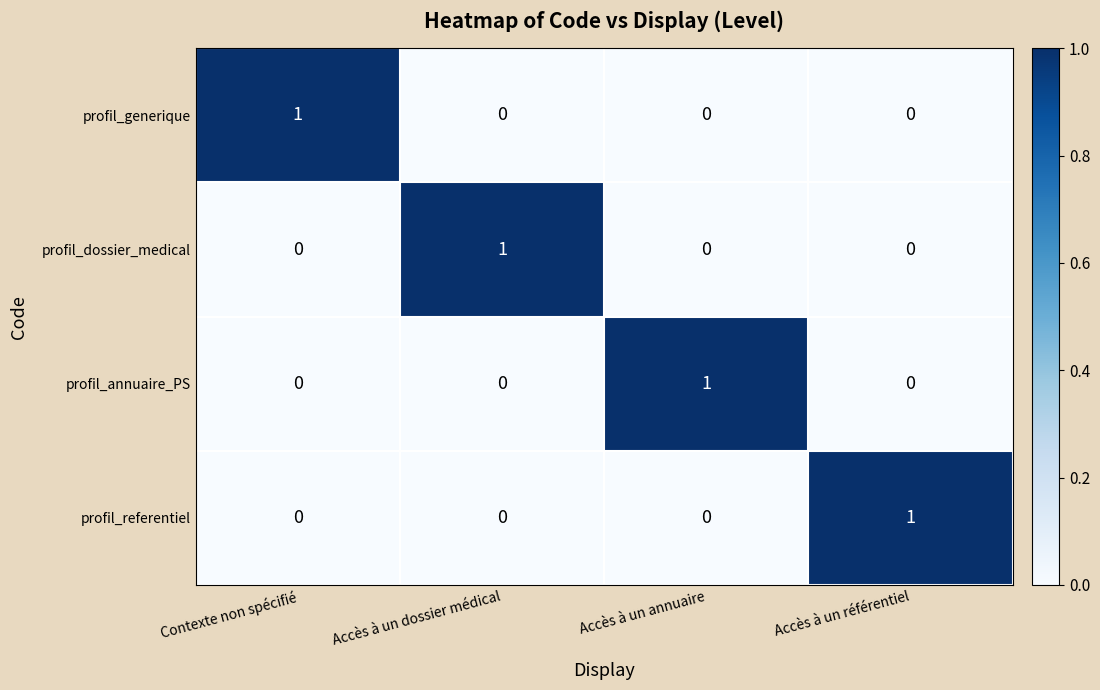

Is the value of profil_generique at Contexte non spécifié greater than the value of profil_referentiel at Contexte non spécifié?

Yes